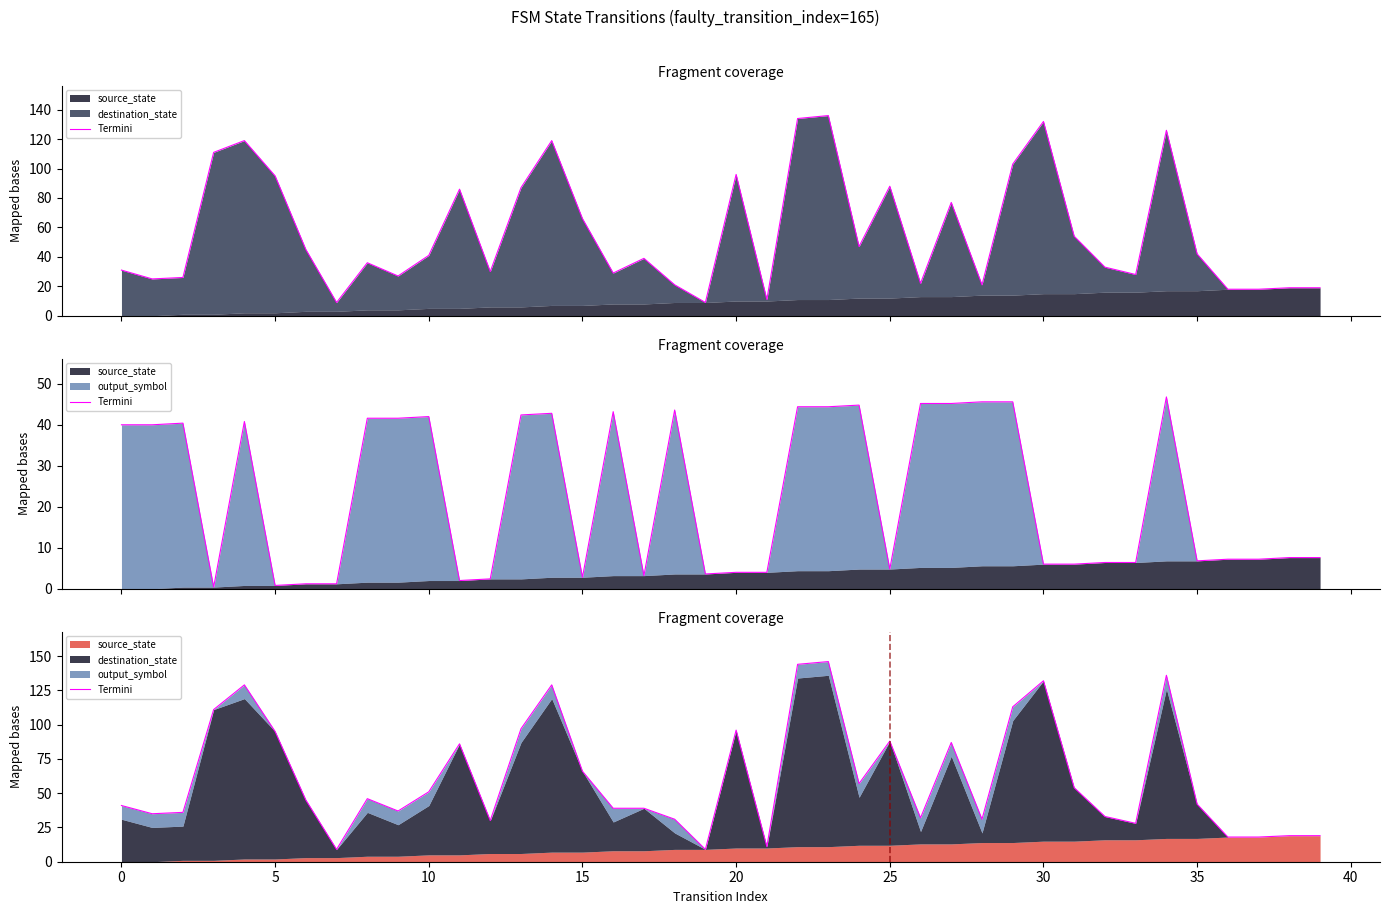

Is it true that the value at 16 is 39?

True